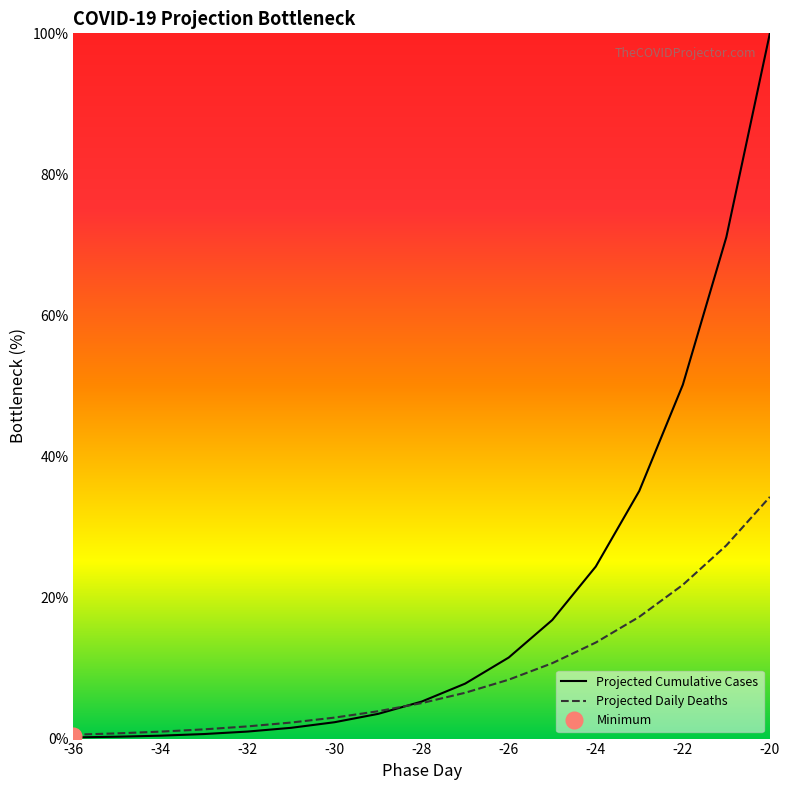

True or false: Projected Cumulative Cases has more than 0 interior local peaks.

False